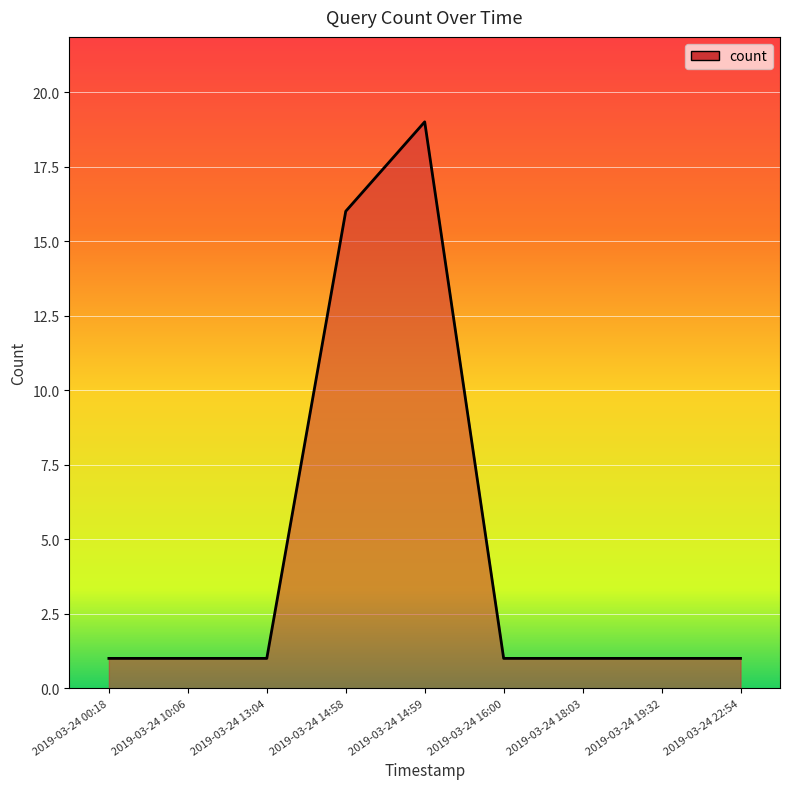

What is the difference between the values at 2019-03-24 18:03 and 2019-03-24 14:59?

18